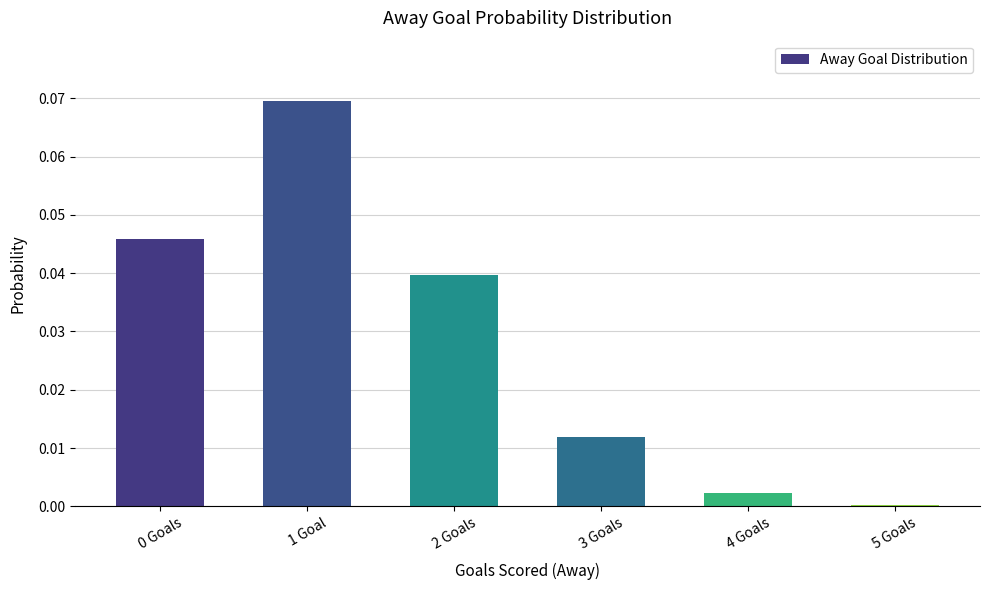

What position from the left is 3 Goals?

4